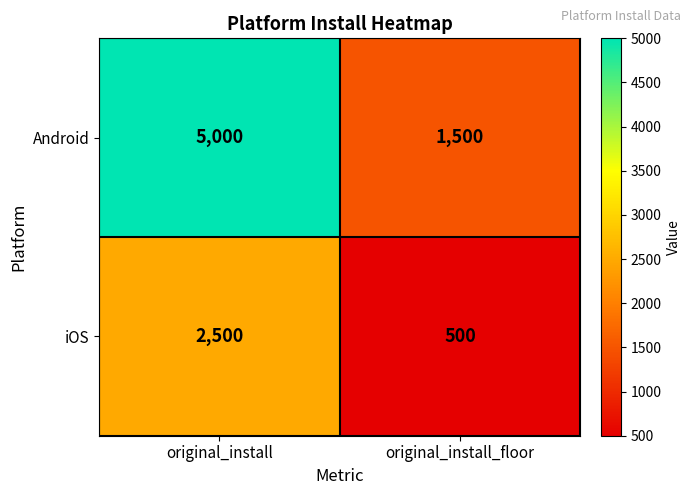

What is the average value of the iOS series?

1500